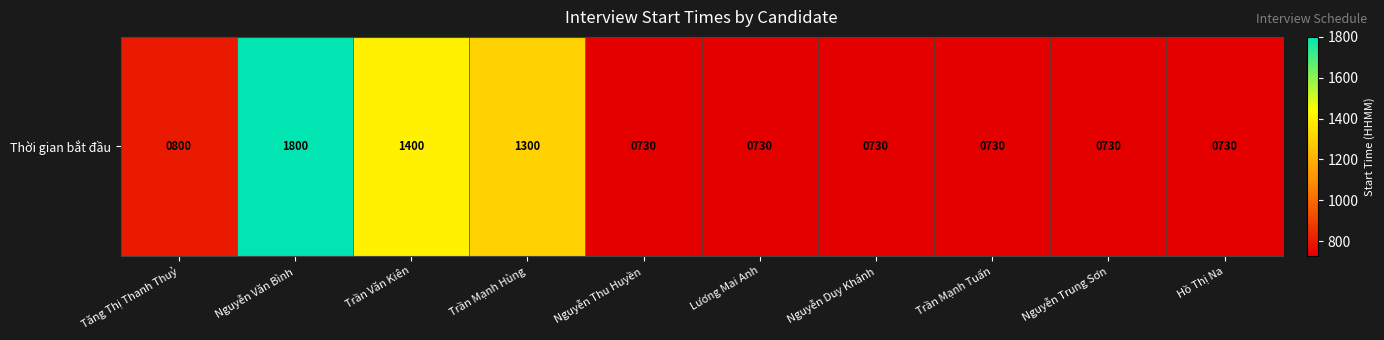

Reading left to right, what are all the values shown in this chart?

800	1800	1400	1300	730	730	730	730	730	730